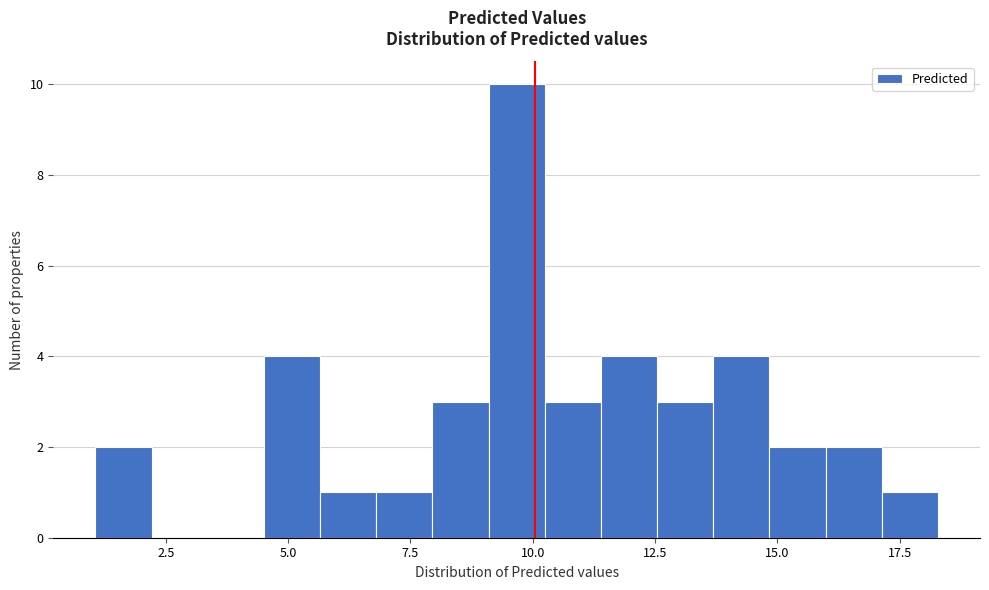

Read against the x-axis, roughly where is the centre of the tallest bar?

9.5